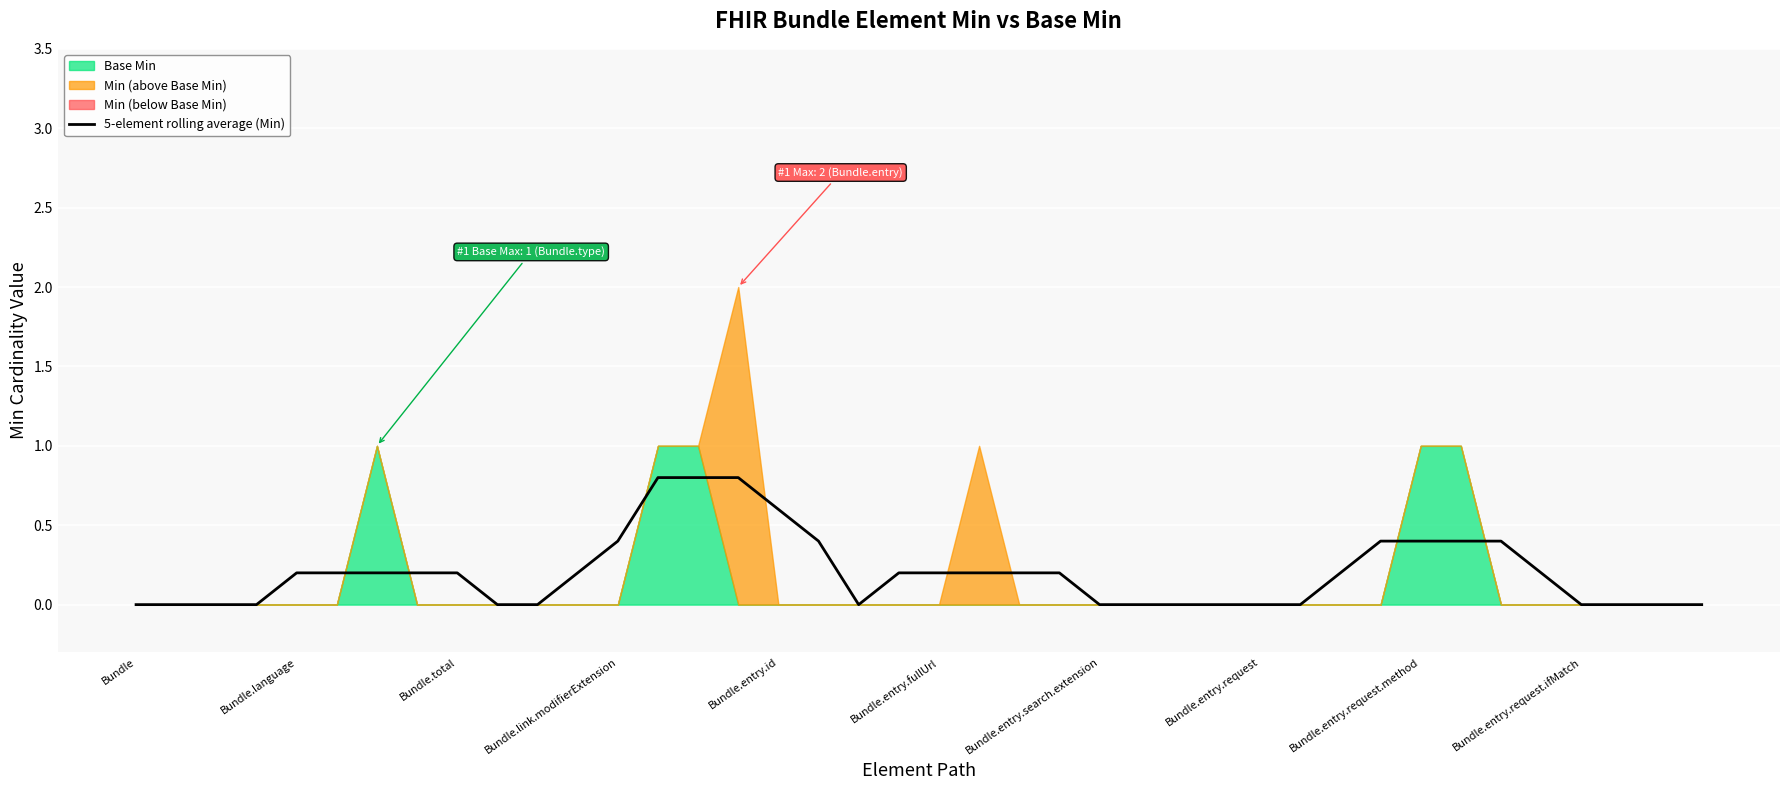

What is the highest value of the 5-element rolling average (Min) series?

0.8